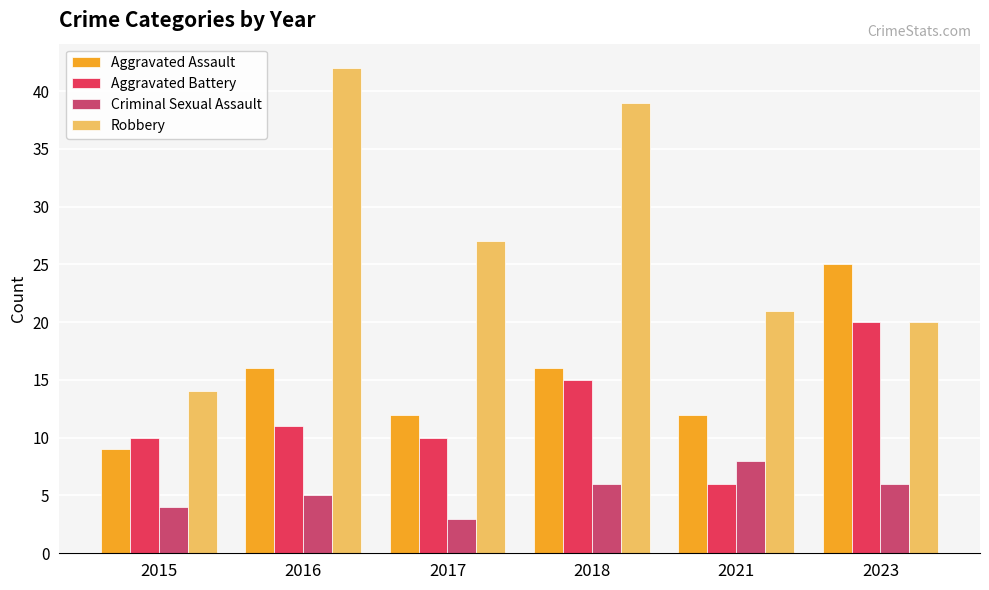

Does the chart contain stacked bars?

No